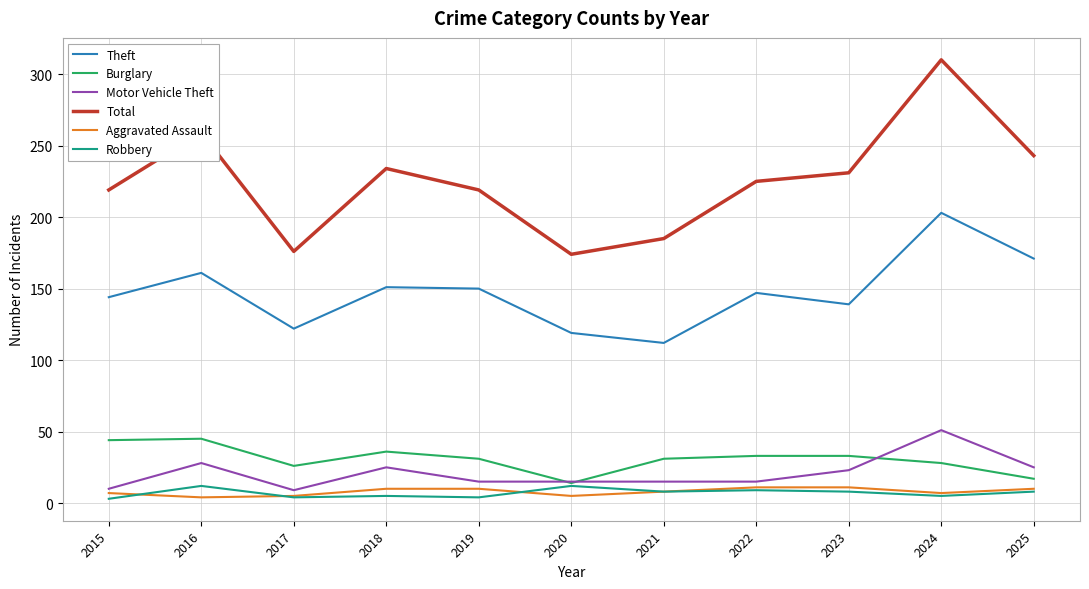

Which series changed the most between 2023 and 2024?

Total